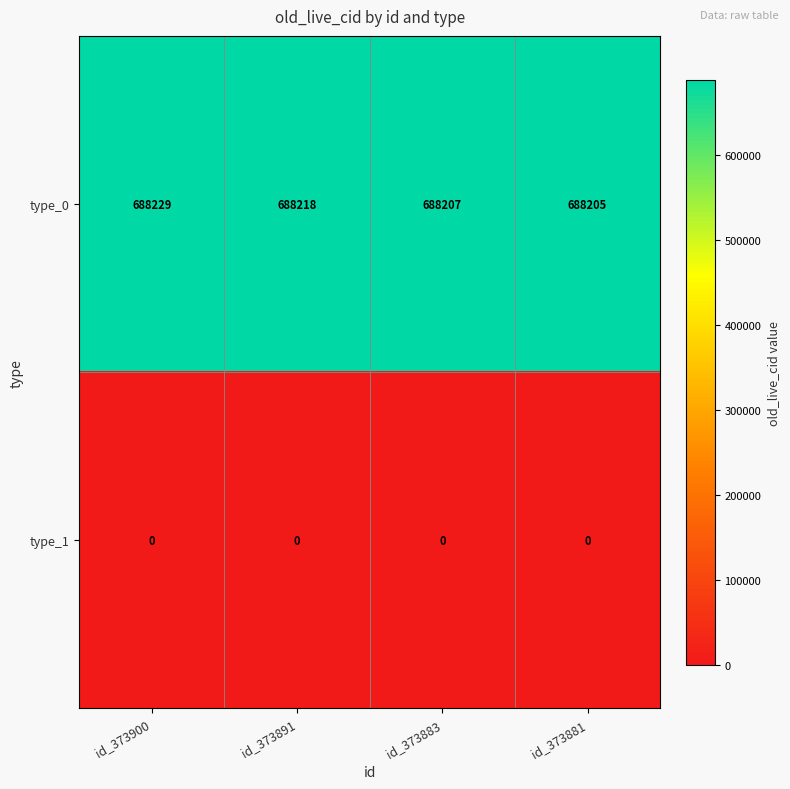

Which series has the widest spread of values?

type_0